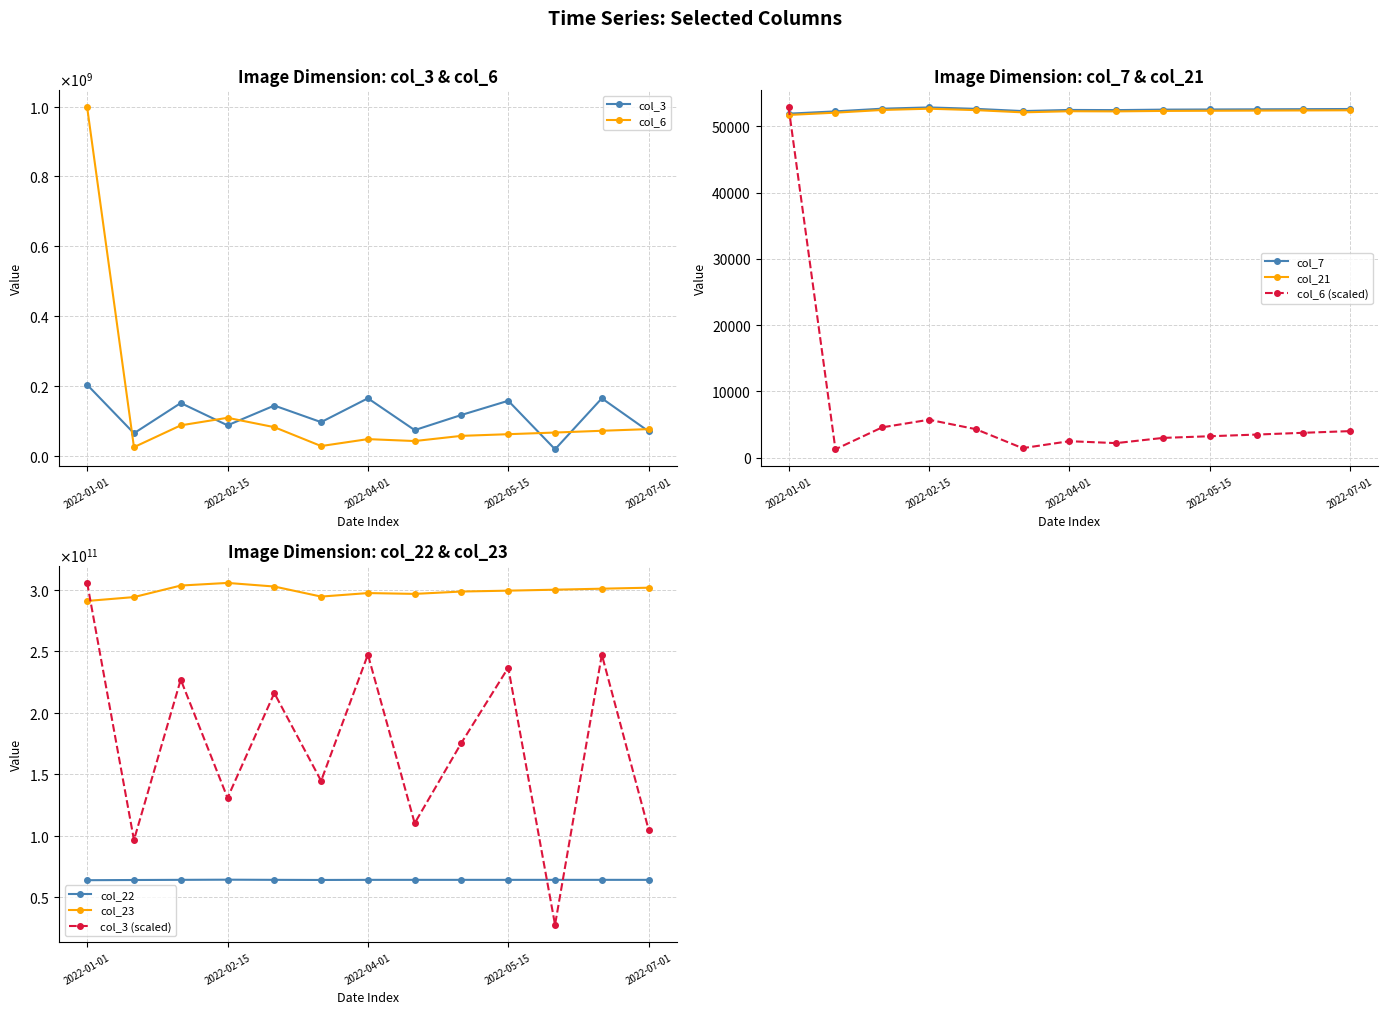

The value of col_23 at 2022-06-15 is 432673536392.1. True or false?

False